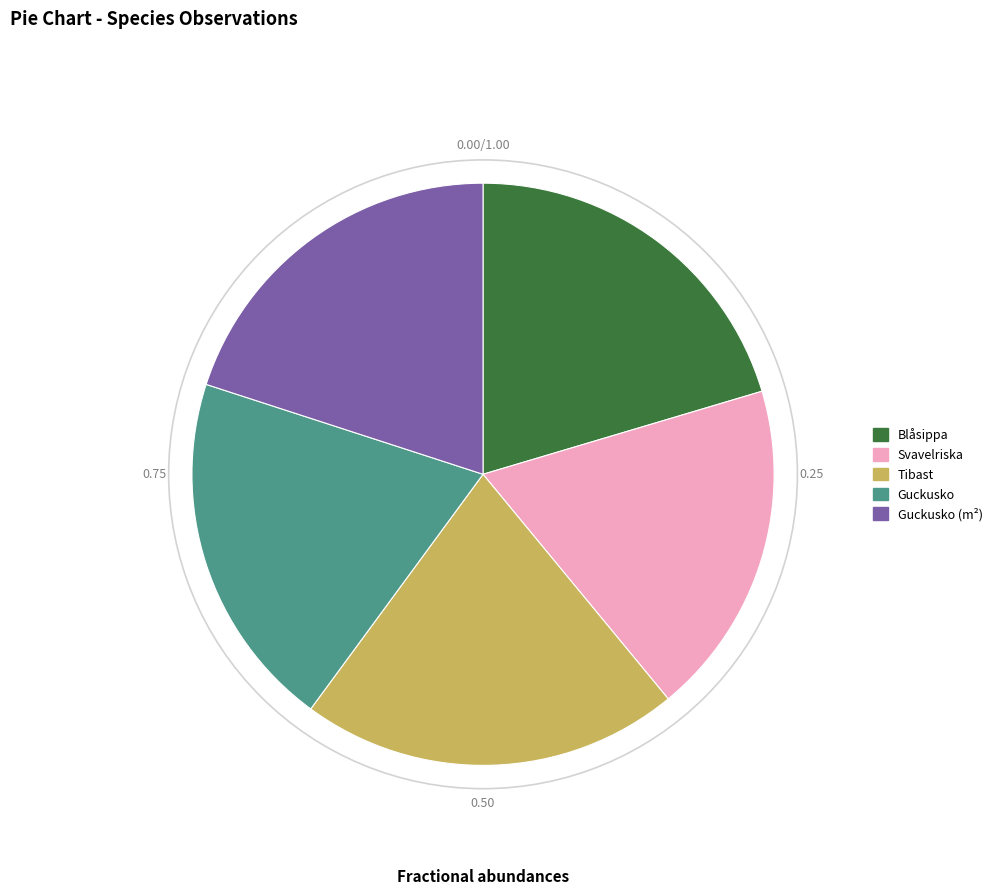

Combined, do Tibast and Guckusko (m²) account for over 50%?

No